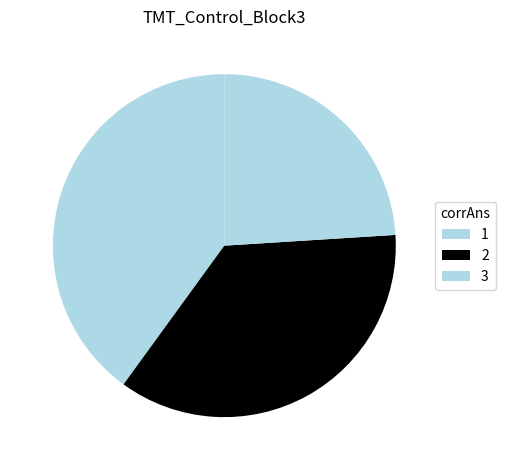

Count the number of slices in the pie.

3